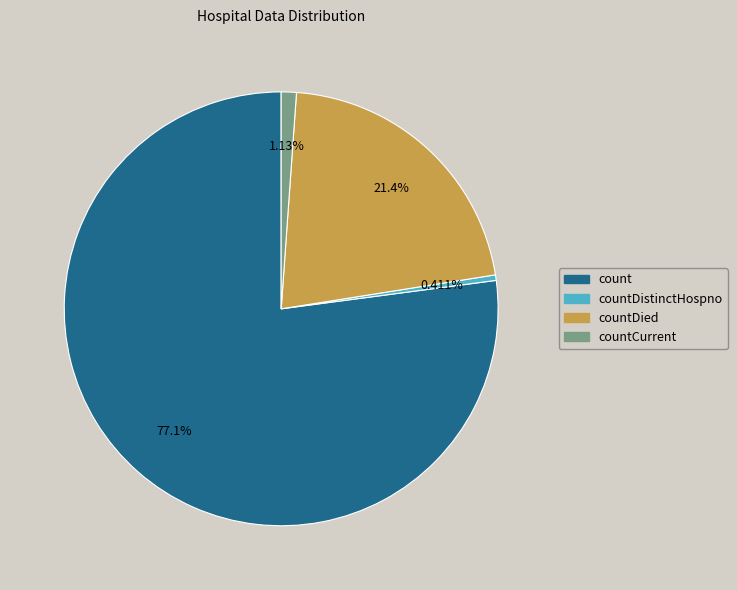

Does count account for over 50% of the chart?

Yes